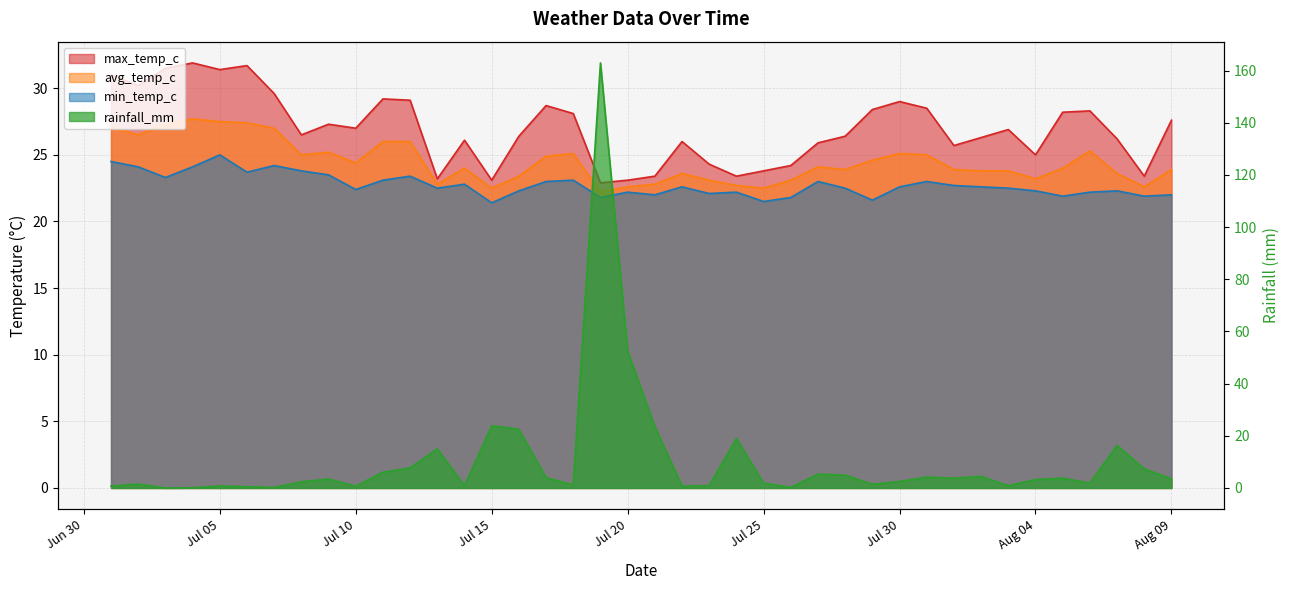

How many distinct data groups are displayed?

4